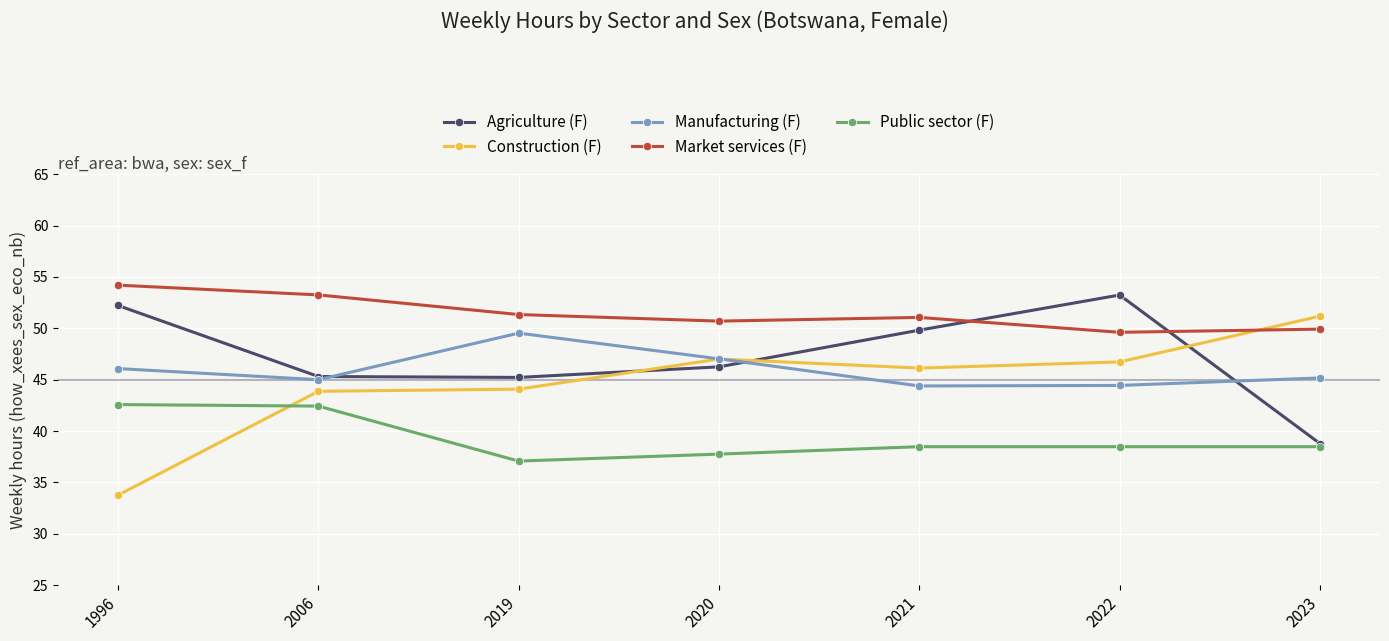

What is the value of the Construction (F) point at the 6th from the left?

46.7